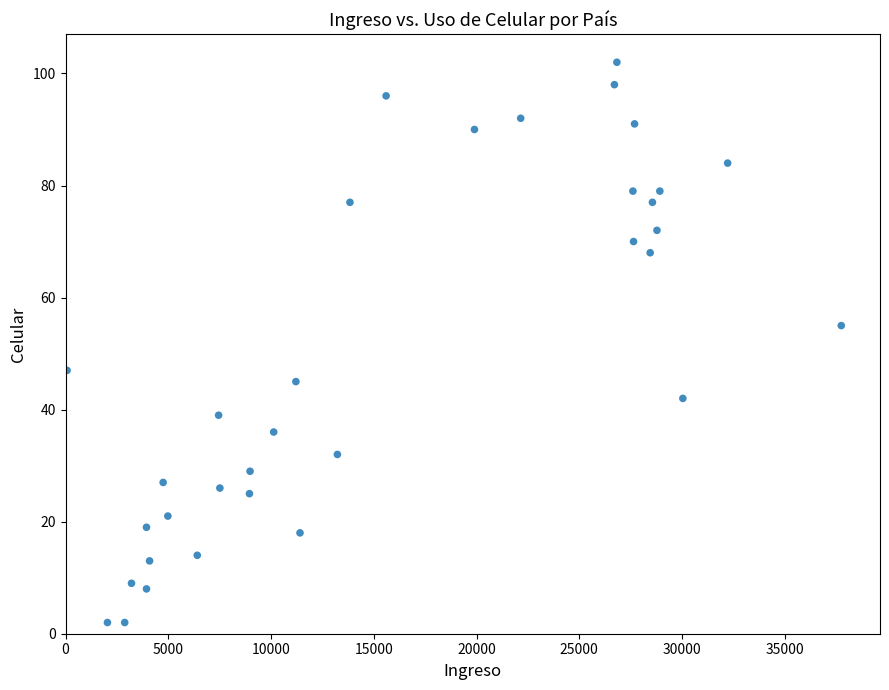

What Y value in the scatter plot is closest to 52?

55